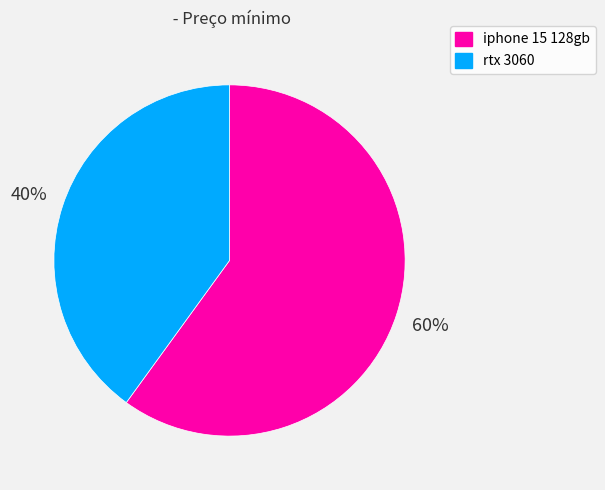

To the nearest percent, what is the average slice percentage?

50%